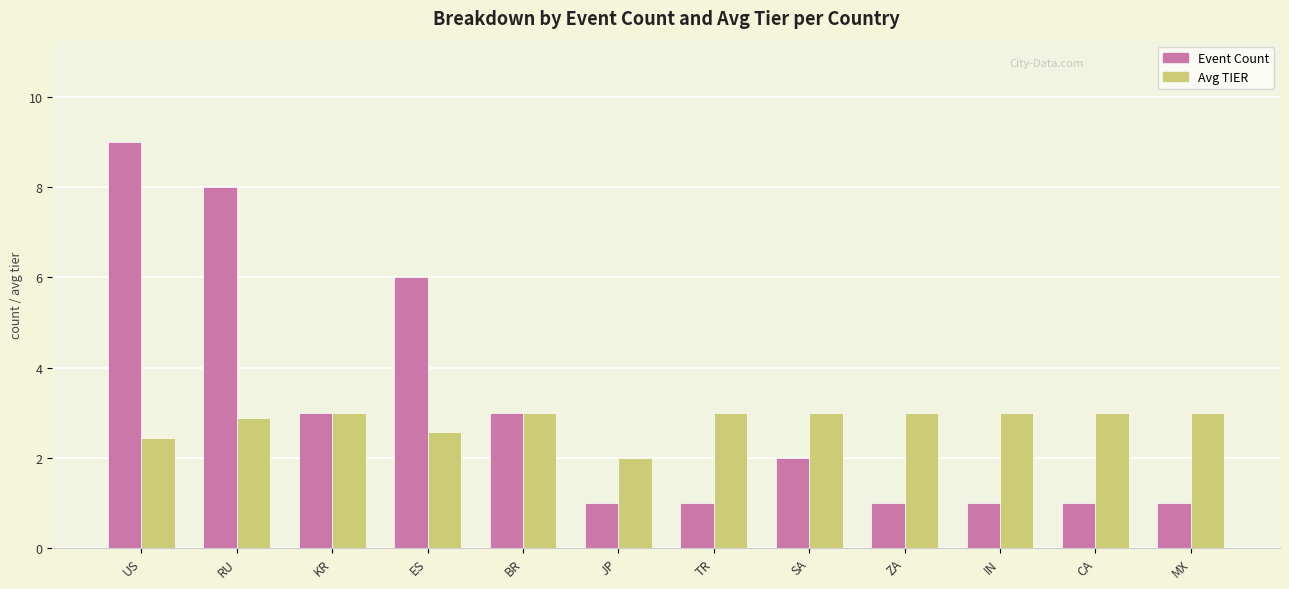

Which series has the largest range (max minus min)?

Event Count